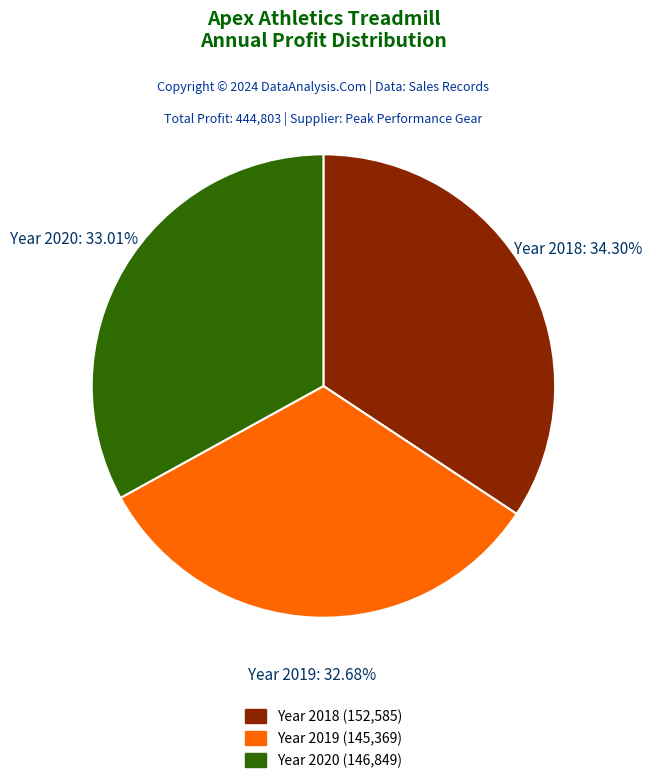

Is there a majority slice in this chart?

No